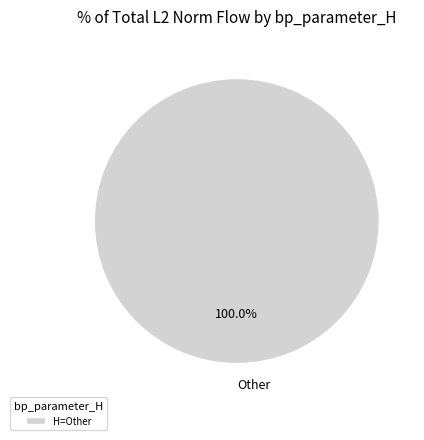

Is there any slice that represents more than half of the pie?

Yes